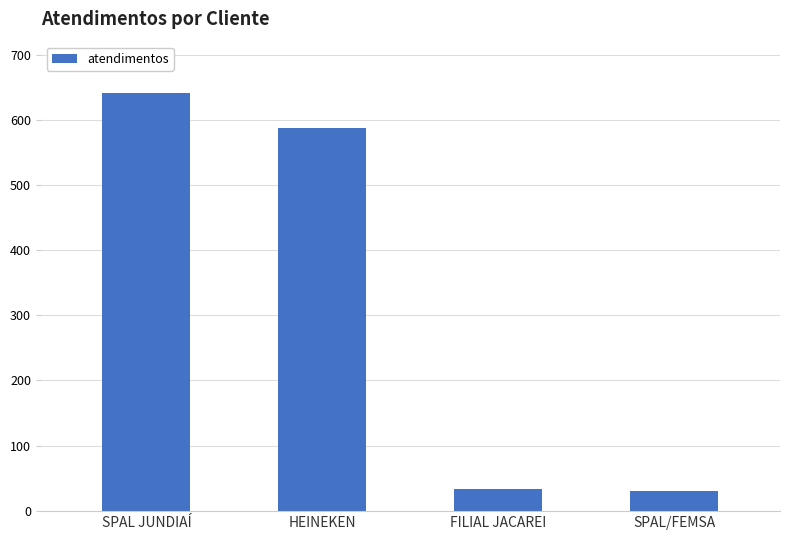

Count the number of categories in the chart.

4